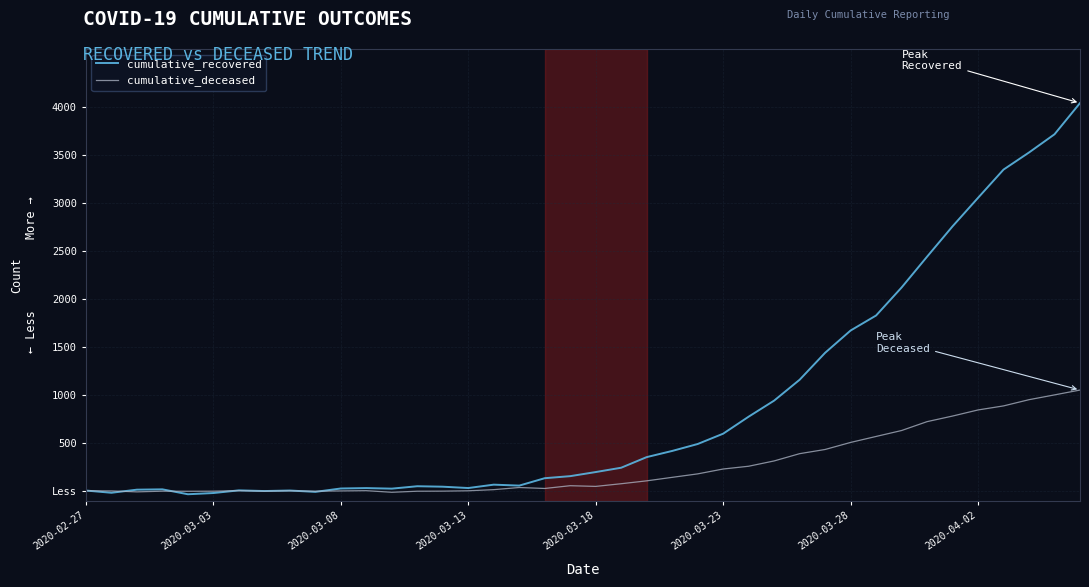

Does the chart have visible grid lines?

Yes